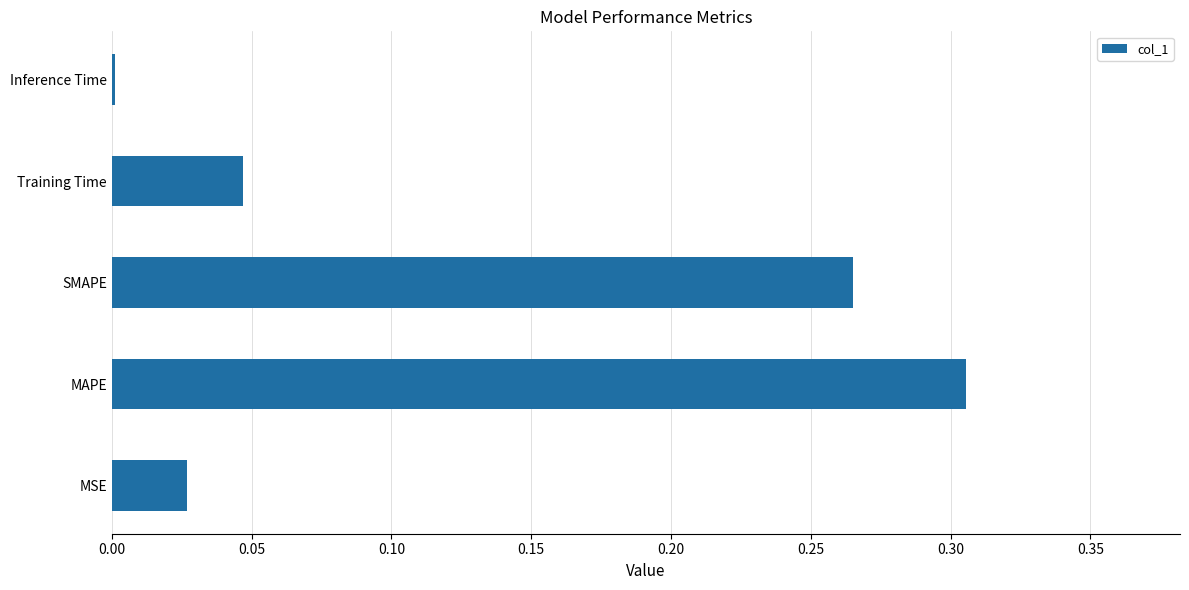

At which category does the chart reach its minimum across all series?

Inference Time